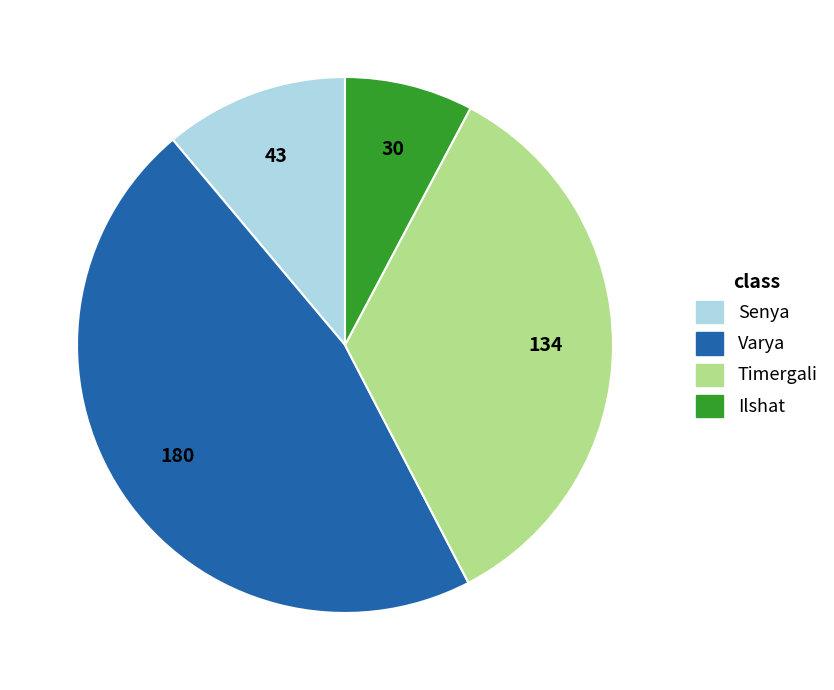

Does any single category account for the majority?

No